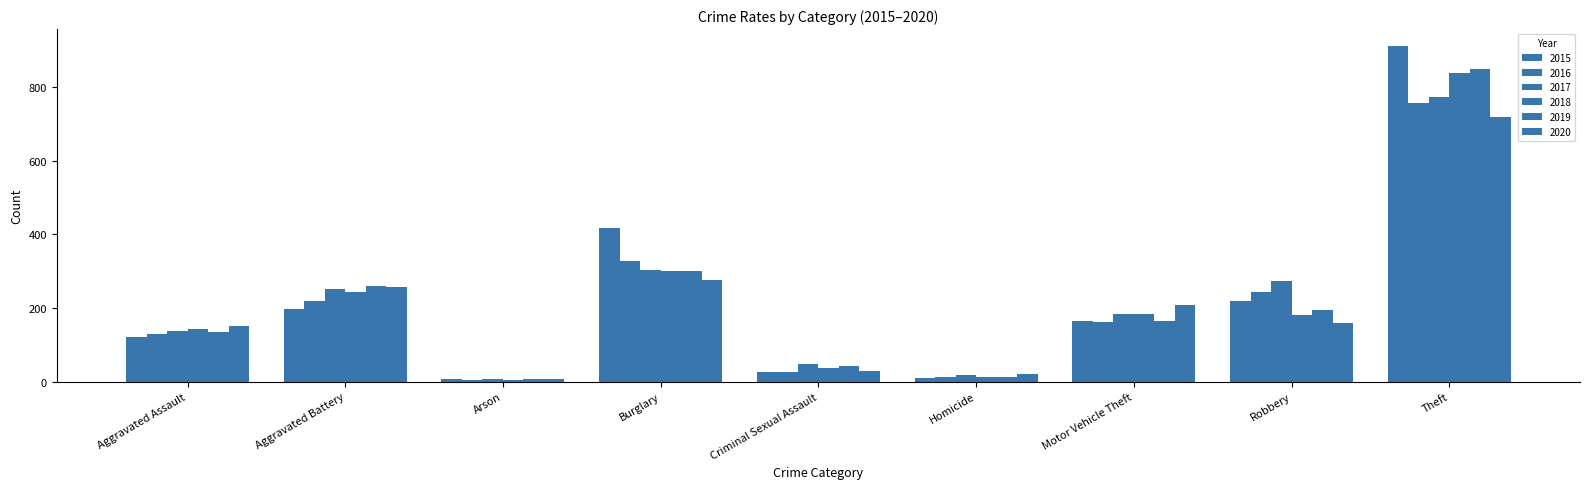

Between Burglary and Theft, which series saw the biggest shift?

2019